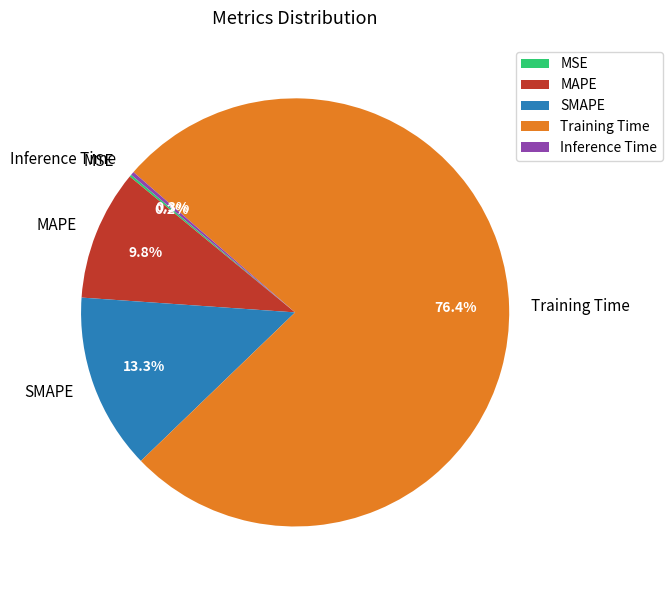

Is MAPE the majority of the pie?

No